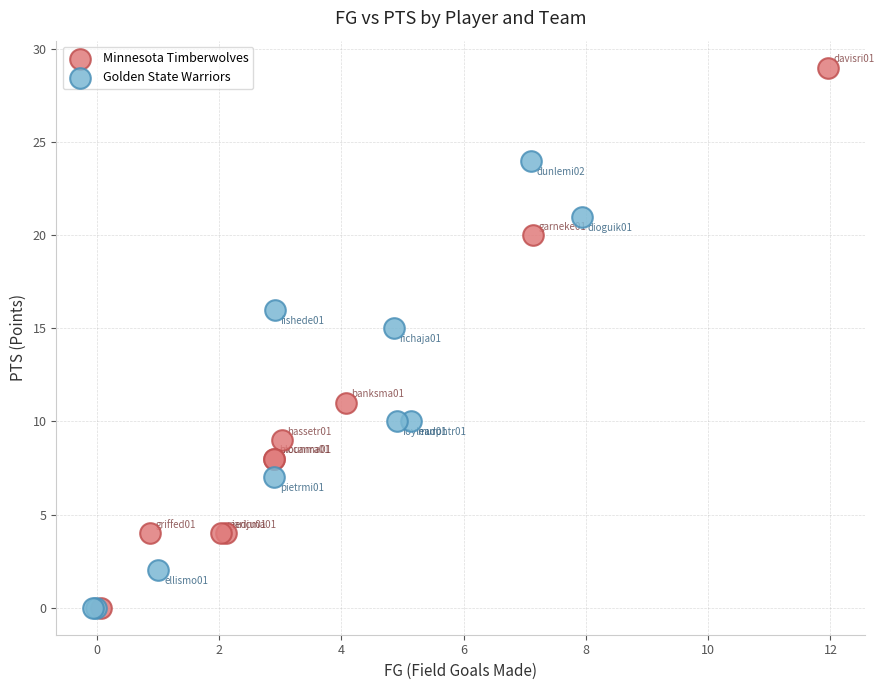

Which series has the widest spread of Y values?

Minnesota Timberwolves